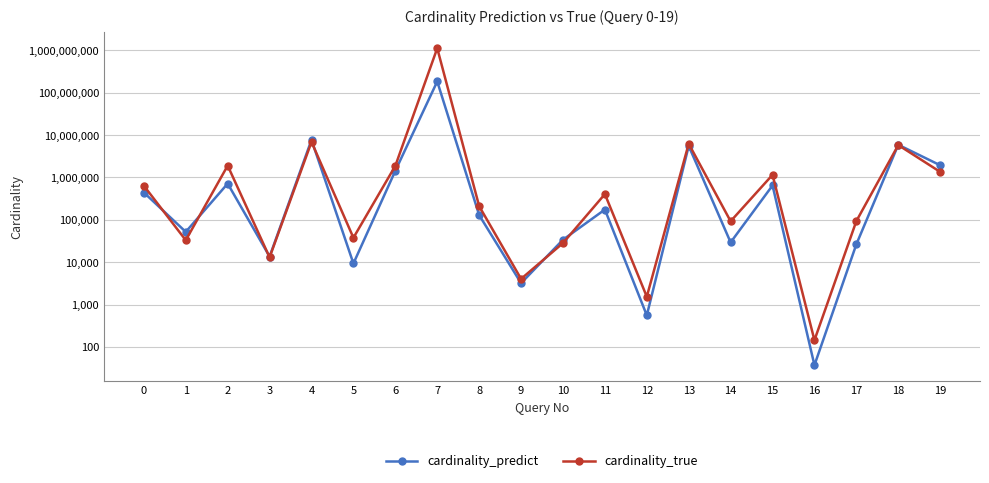

What is the average value of the cardinality_predict series?

10504850.1